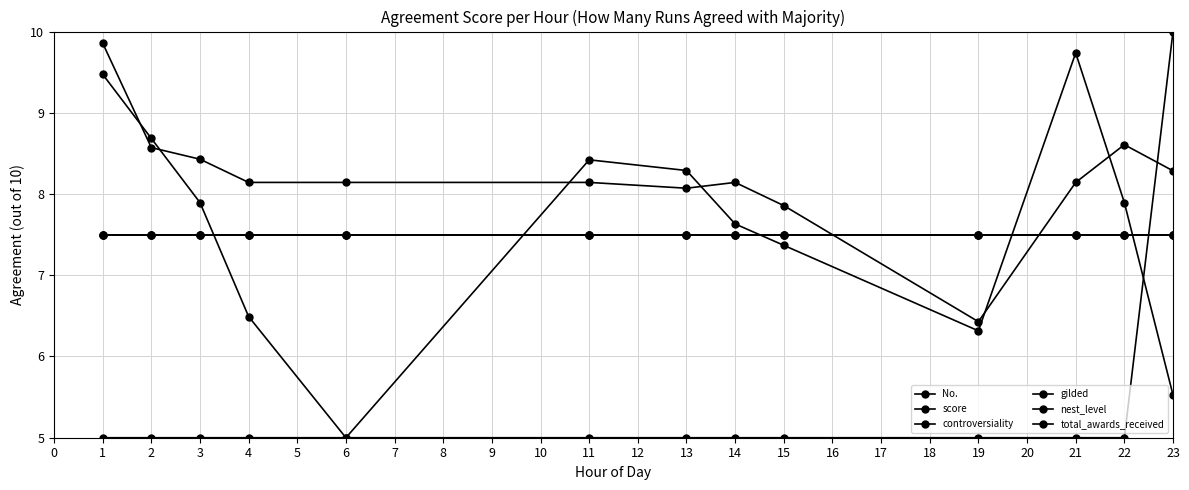

True or false: gilded and total_awards_received intersect in this chart.

False